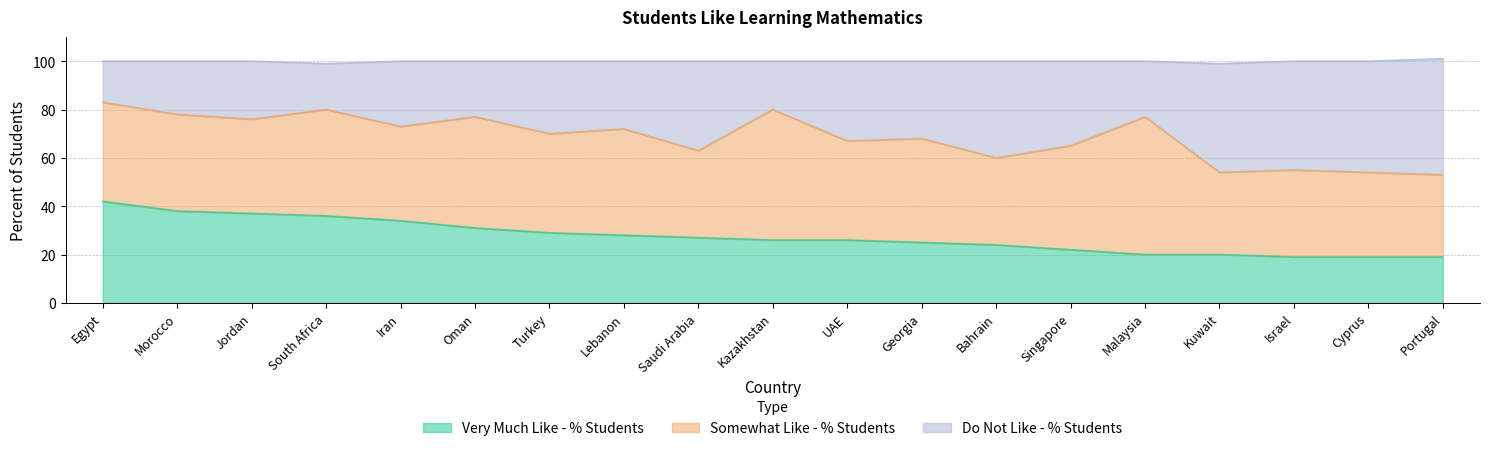

What is the label of the 5th point from the right?

Malaysia